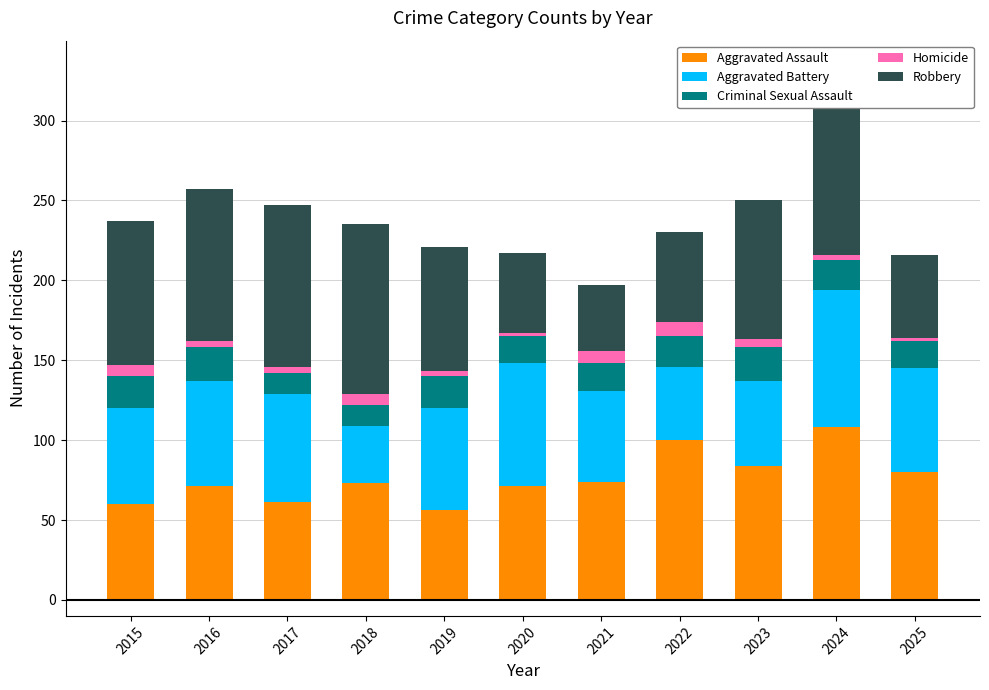

What is the sum of all Aggravated Assault values?

838